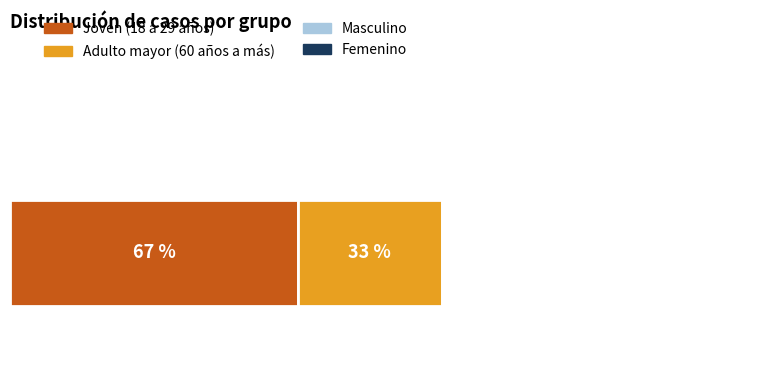

Which series has the largest total across all categories?

Joven (18 a 29 años)